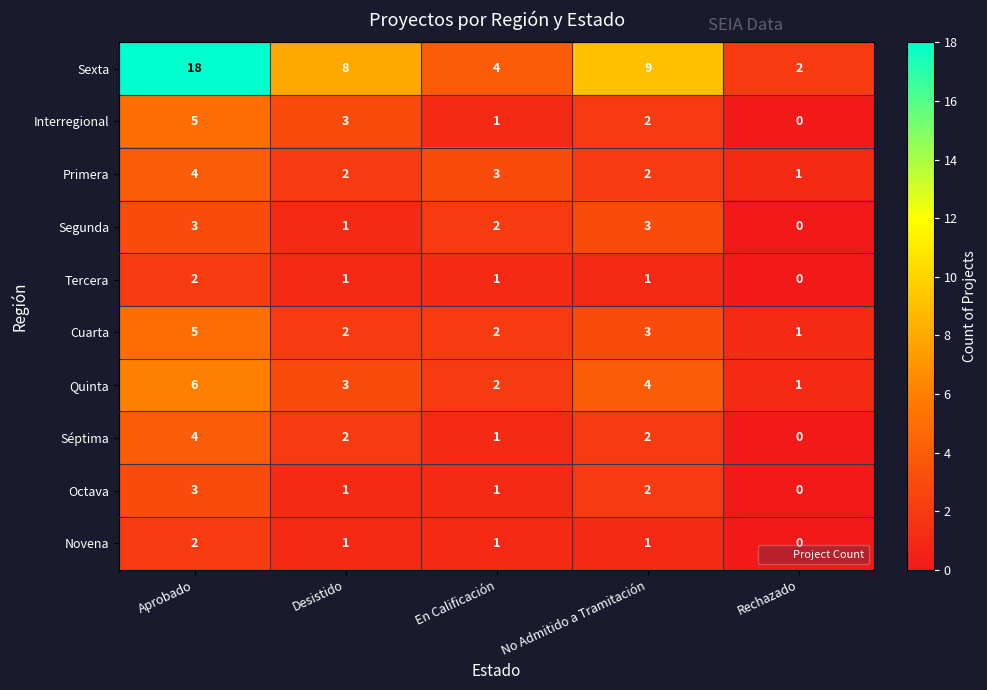

Which series has the largest total across all categories?

Sexta